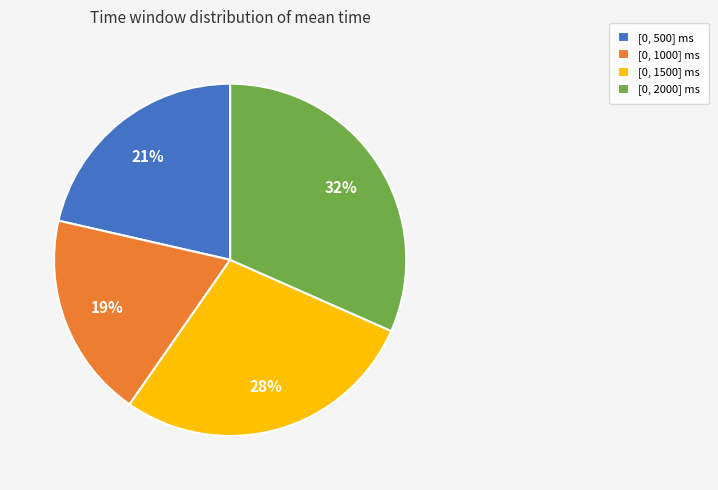

True or false: [0, 1500] ms accounts for 23% of the total.

False